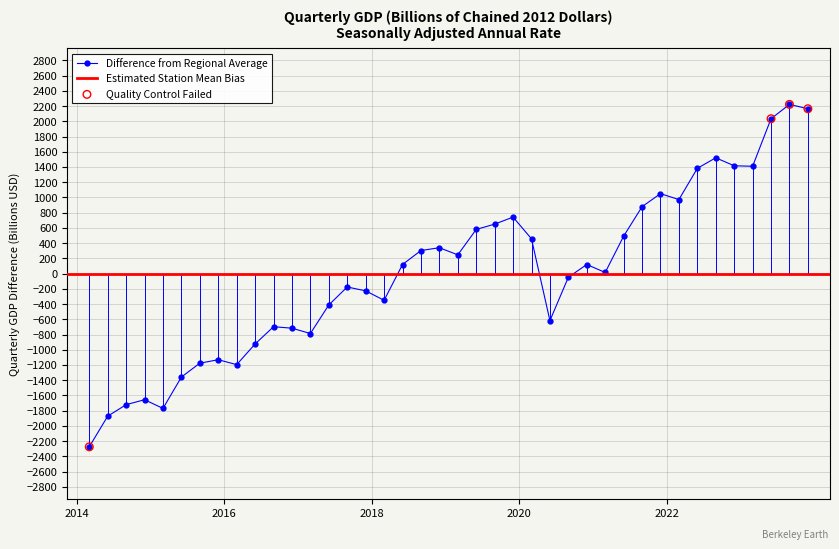

What is the change in value from 2014-09-30 to 2017-06-30?

+1309.3